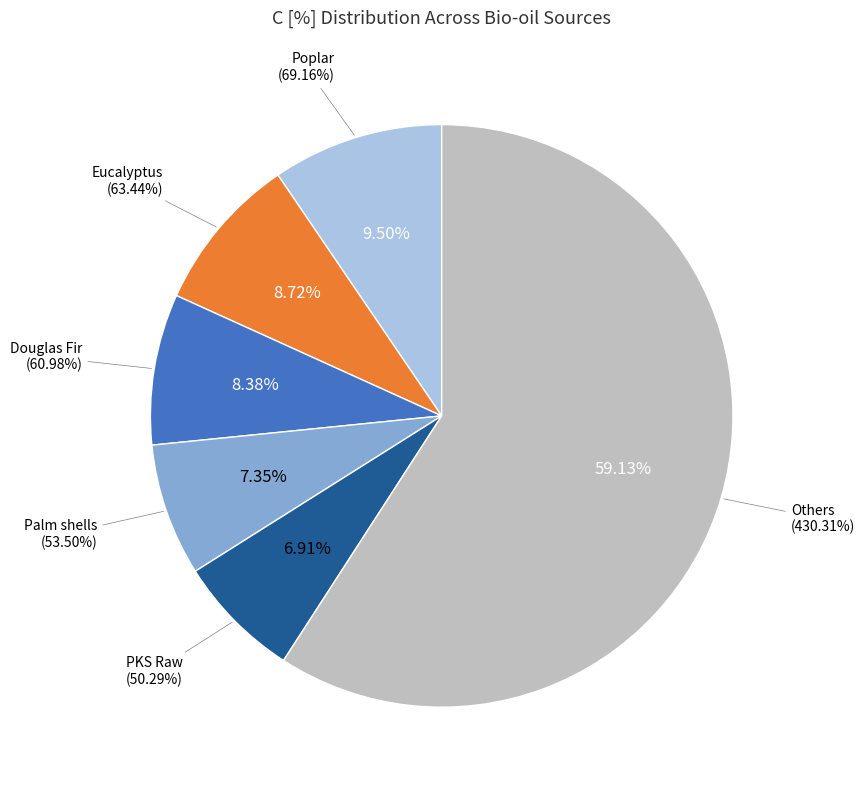

True or false: Mimusops elengi (500 °C) accounts for 1% of the total.

False